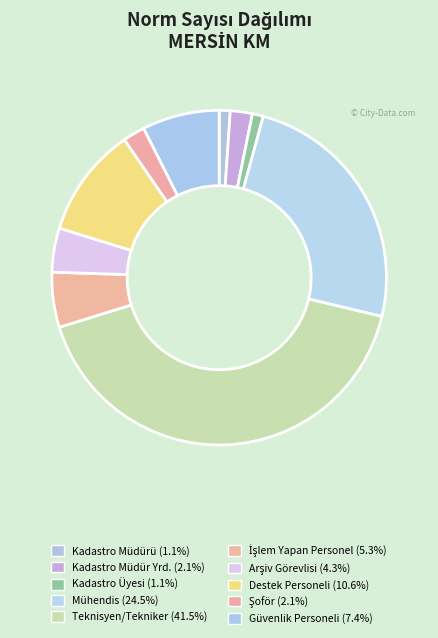

Which slice is the smallest?

Kadastro Müdürü